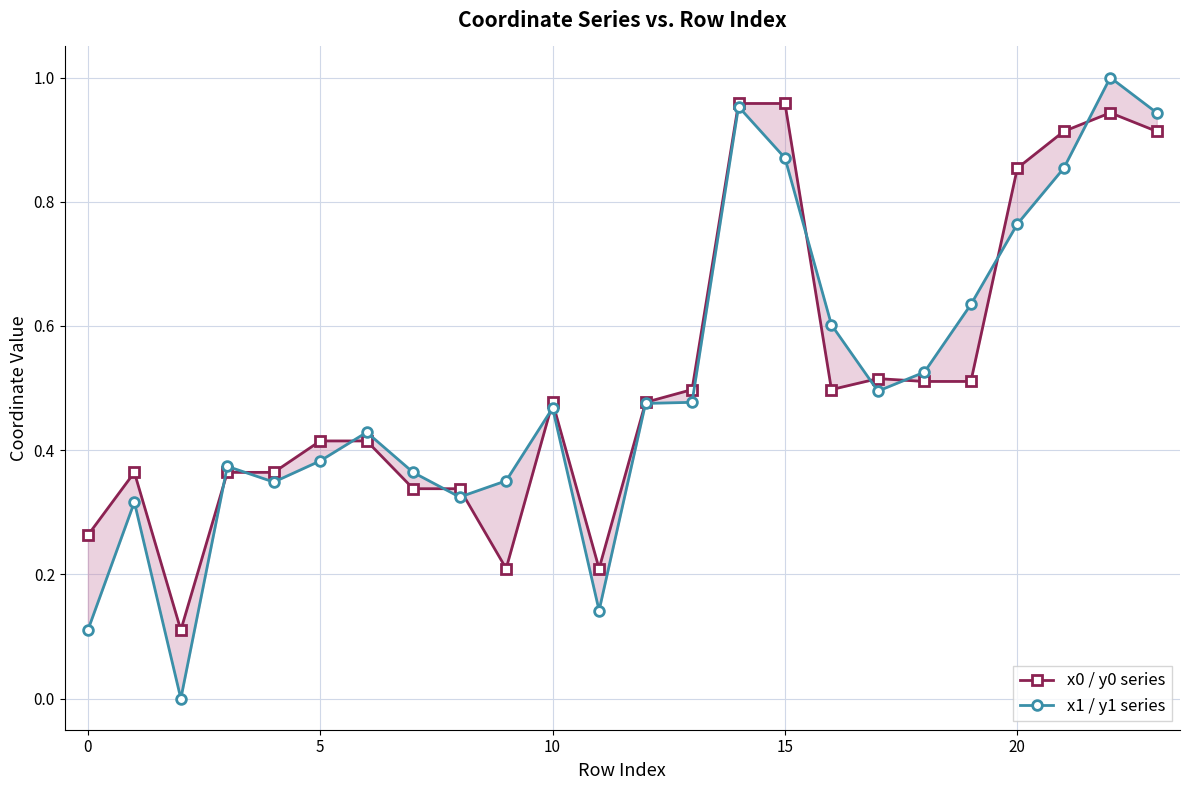

Between 17 and 5, which is larger?

17